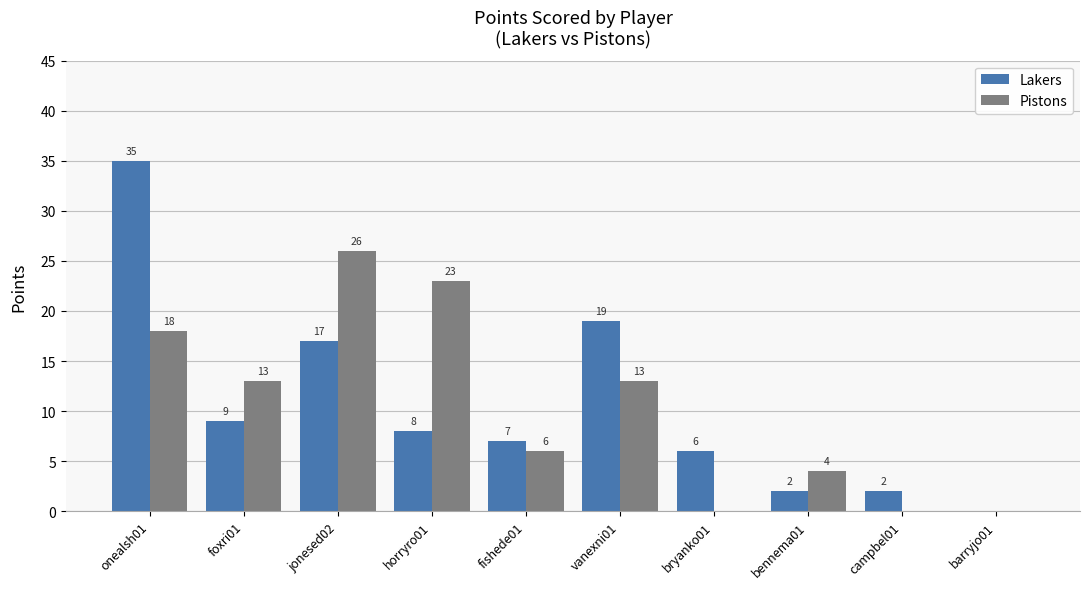

What is the maximum value shown in the chart?

35